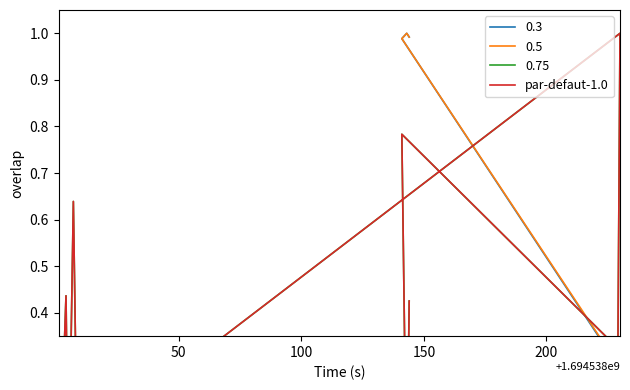

The value at 200 is -0.6. True or false?

False